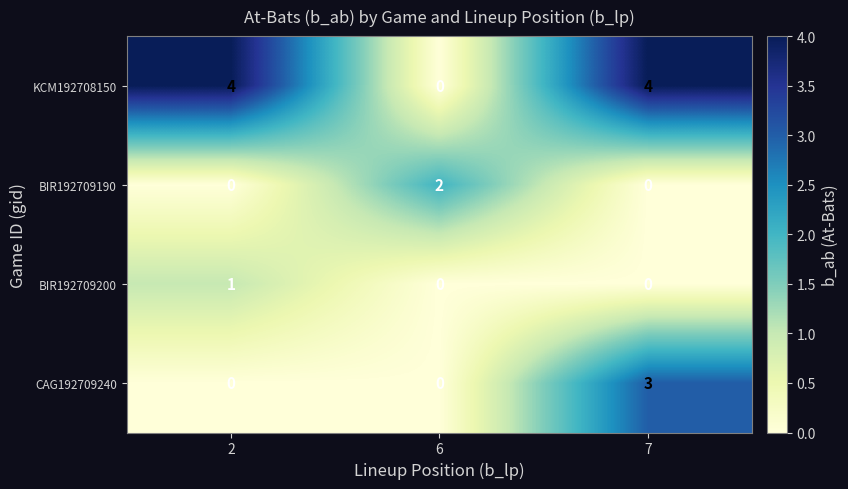

Read the KCM192708150 value at 7.

4